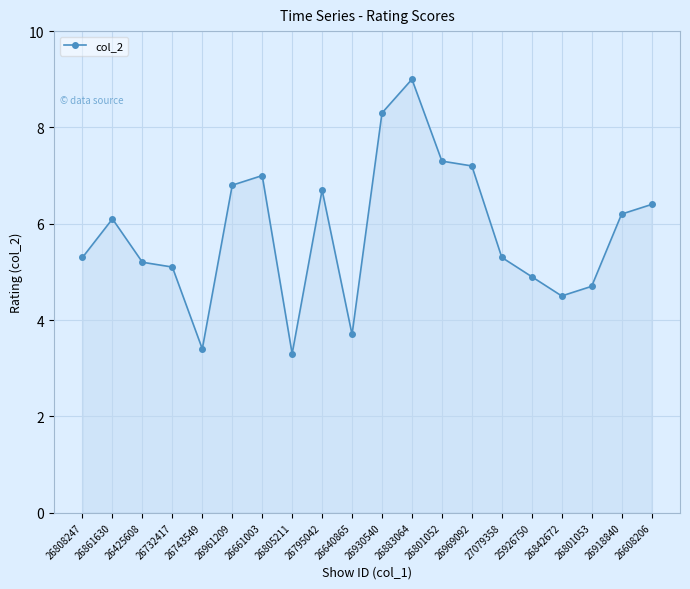

The chart shows a value of 7.0 at 26661003. True or false?

True